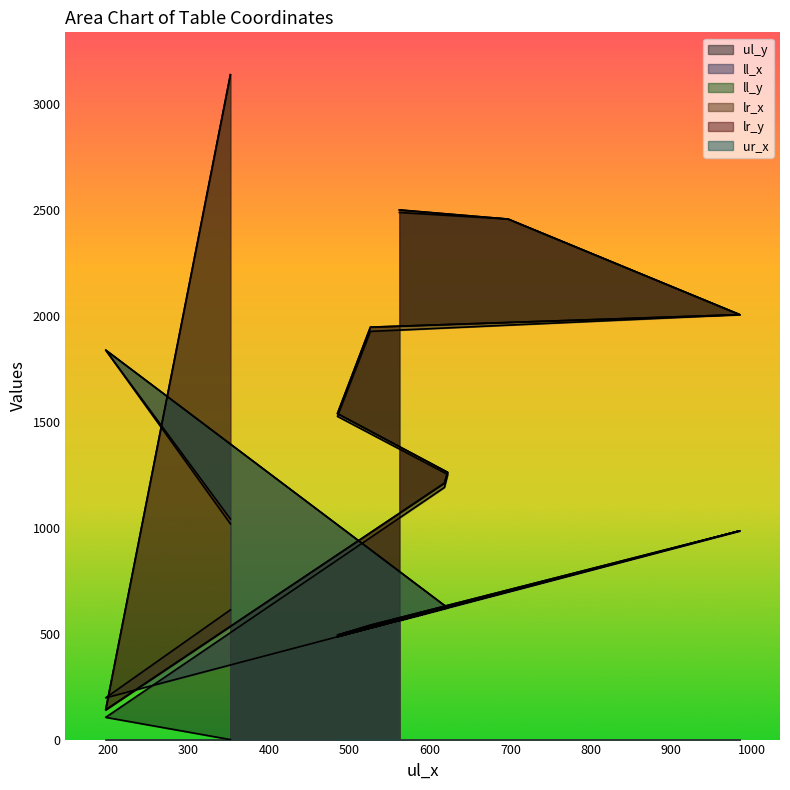

How many times do ur_x and lr_y cross each other?

2